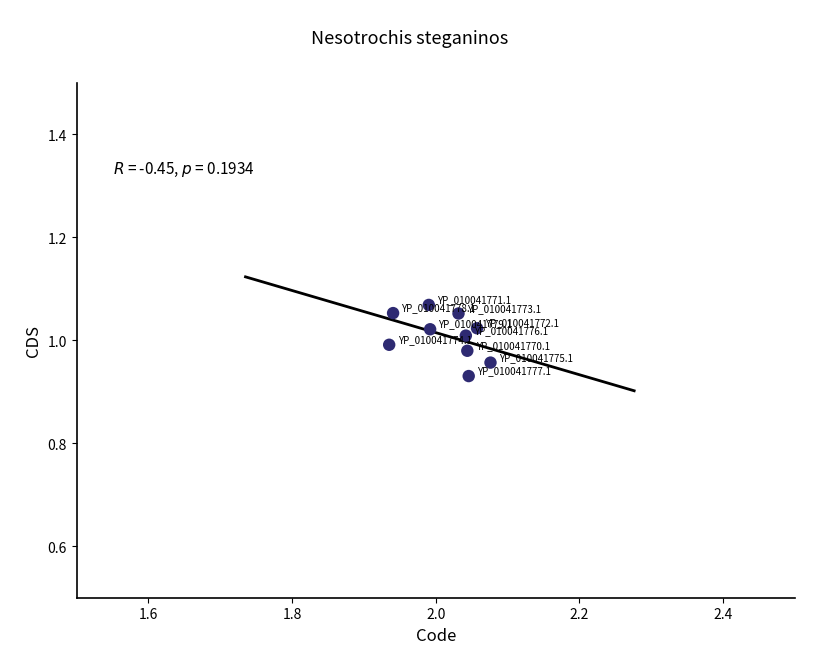

What is the average X value?

2.0